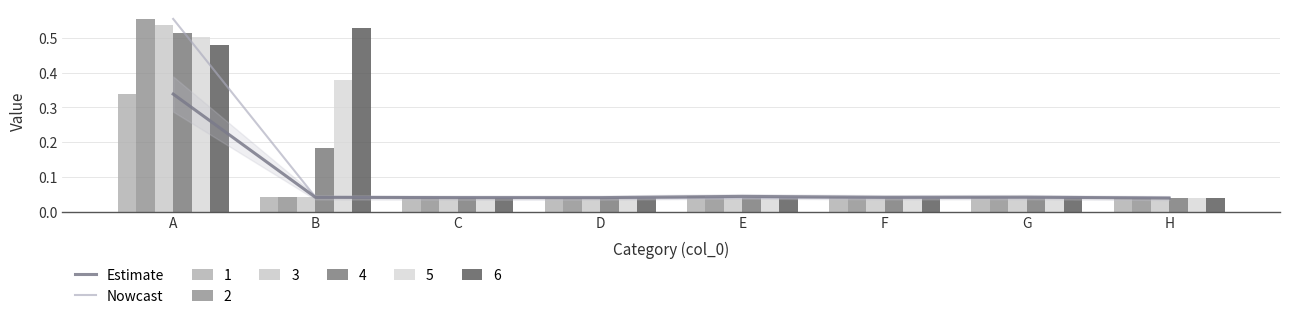

What is the difference between the maximum and minimum values in the Estimate series?

0.3